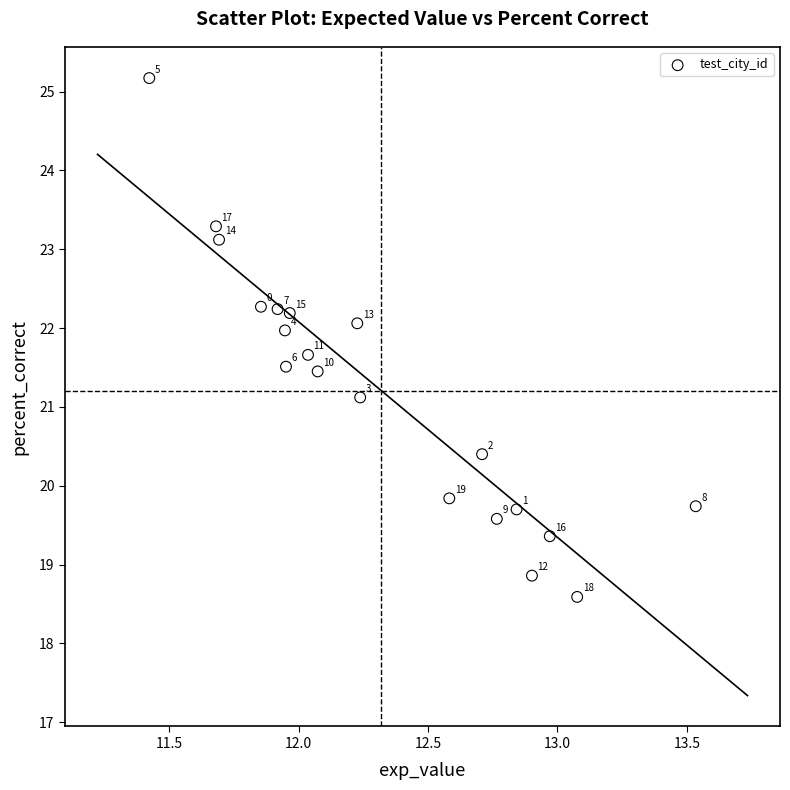

What Y value in the scatter plot is closest to 21?

21.1